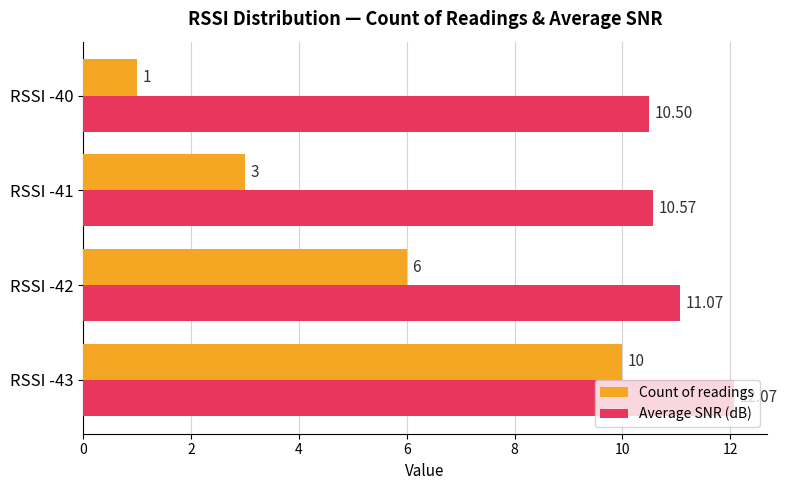

Between RSSI -41 and RSSI -40, which series saw the biggest shift?

Count of readings